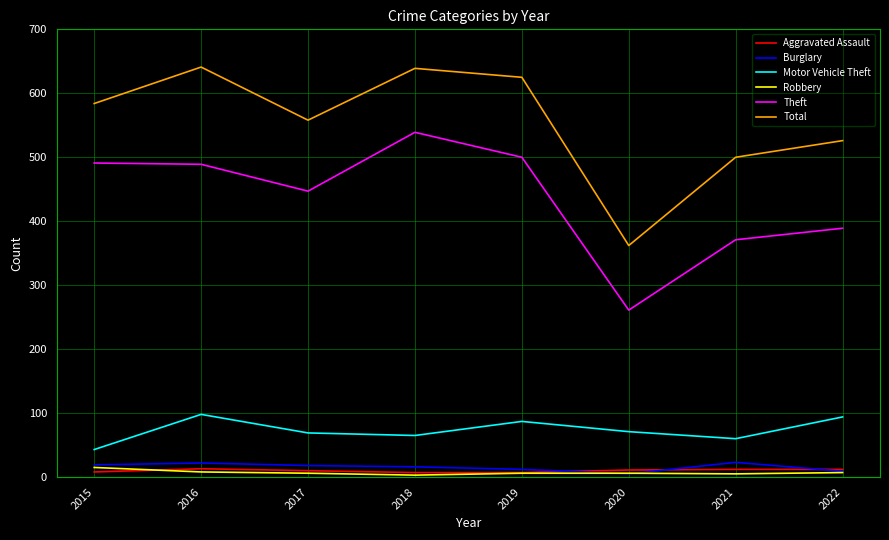

What is the greatest value displayed?

641